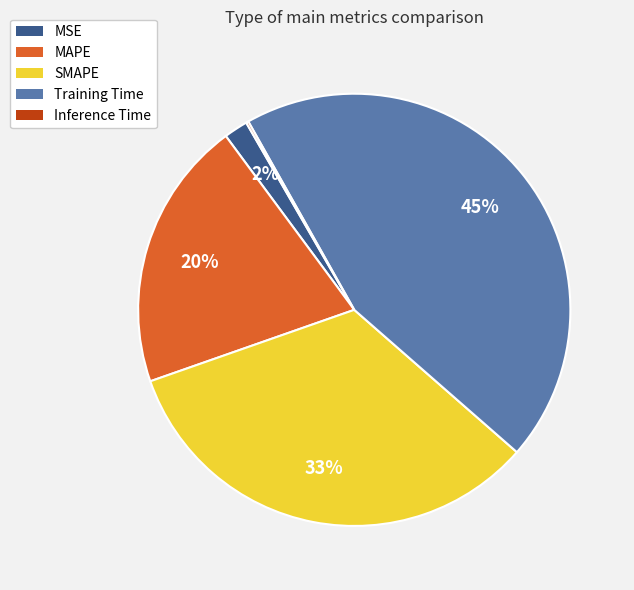

Is it true that MAPE is 20% of the pie?

True